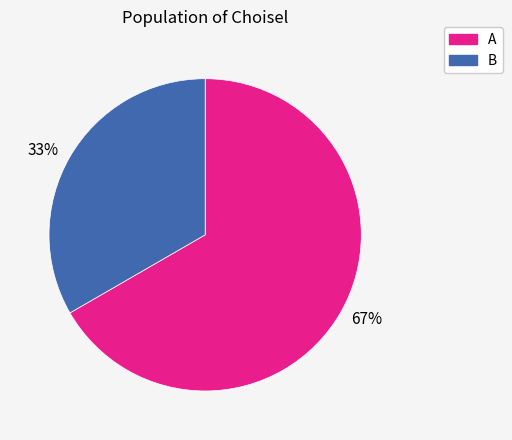

Do A and B together represent more than half of the pie?

Yes